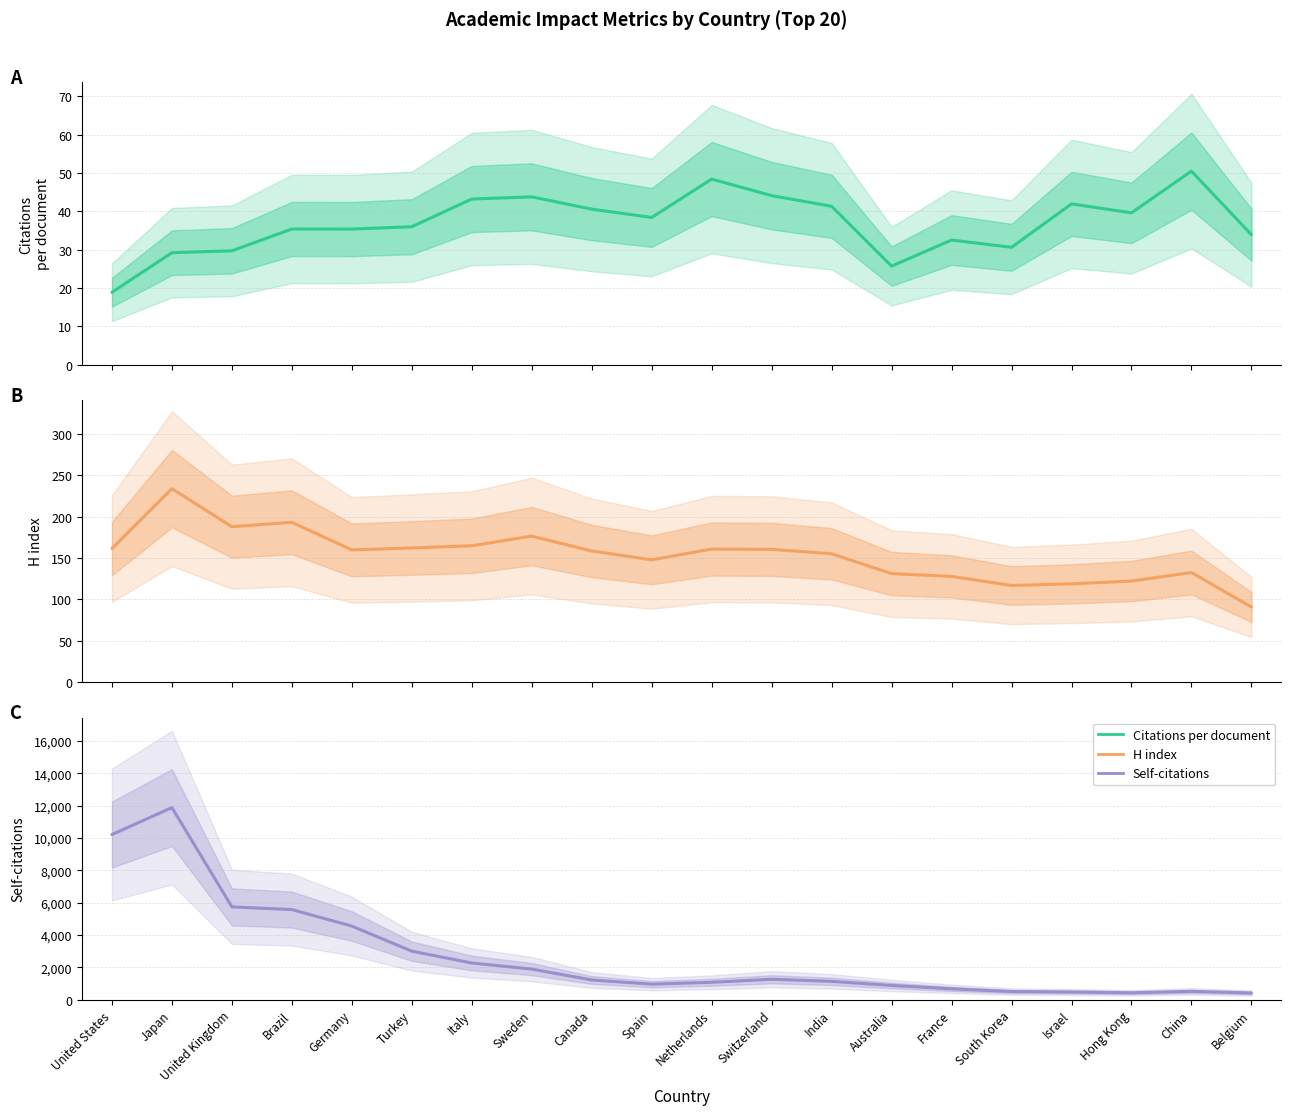

True or false: H index and Self-citations (scaled) intersect in this chart.

False